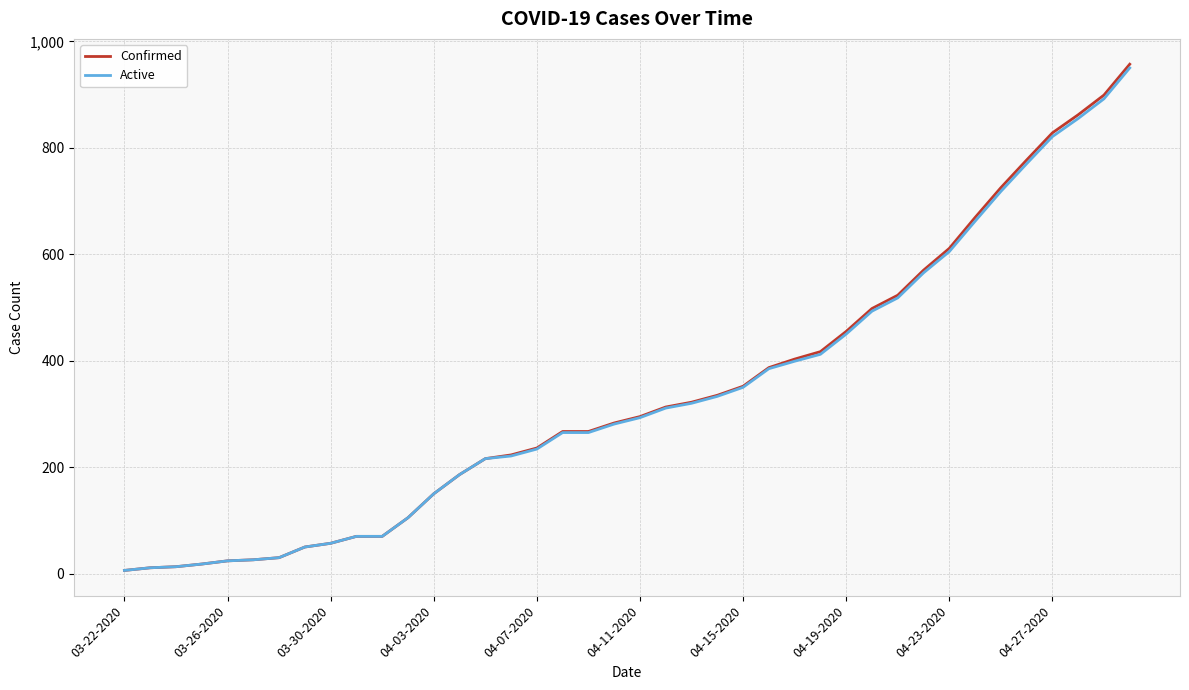

What is the greatest value displayed?

957